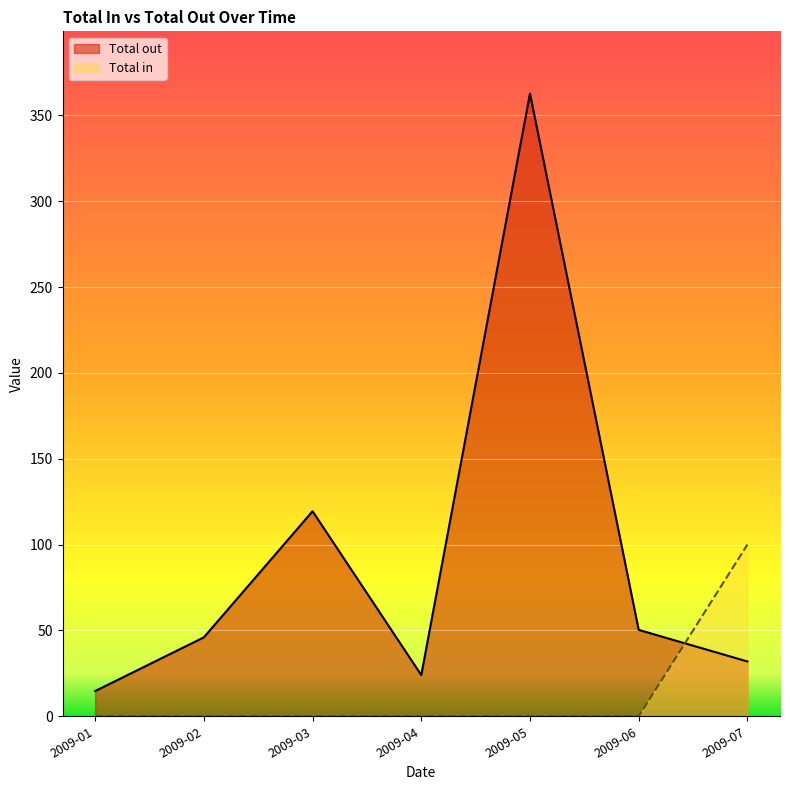

What is the greatest value displayed?

362.7